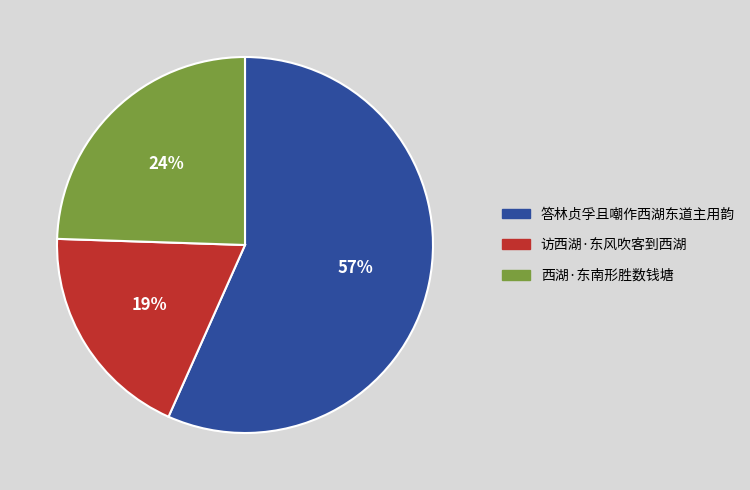

Is 西湖·东南形胜数钱塘 the majority of the pie?

No